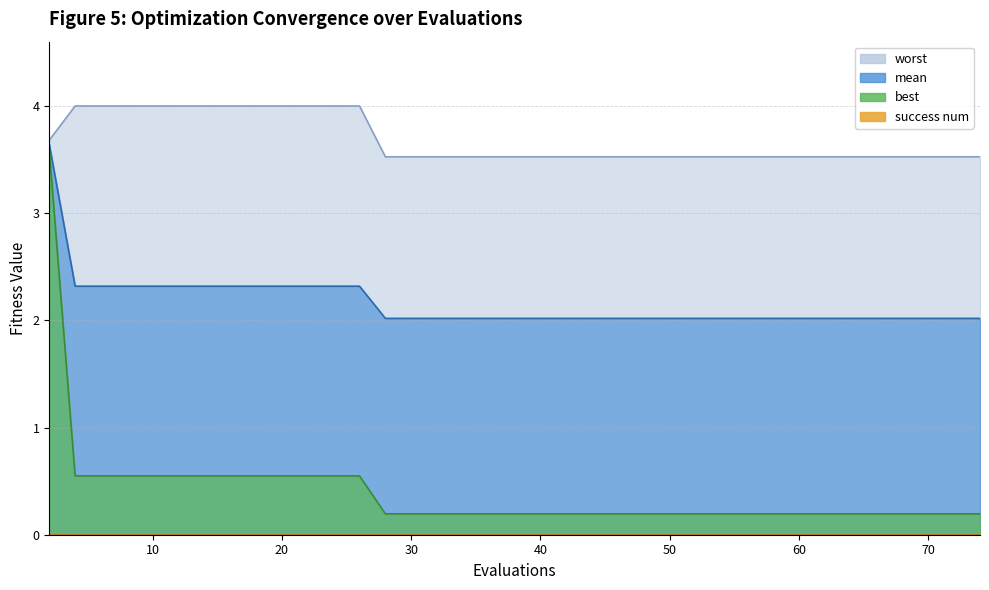

Is it true that worst equals 7.0 at 26?

False